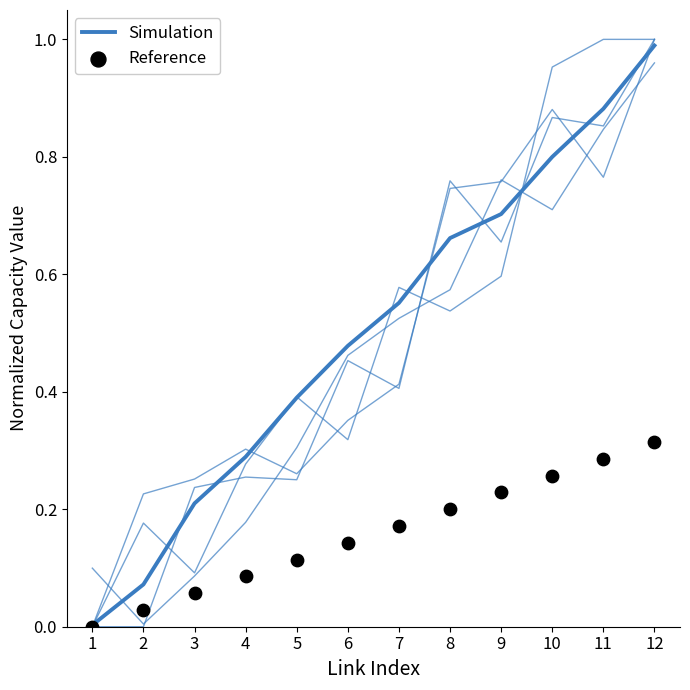

Which series has the largest total across all categories?

Simulation